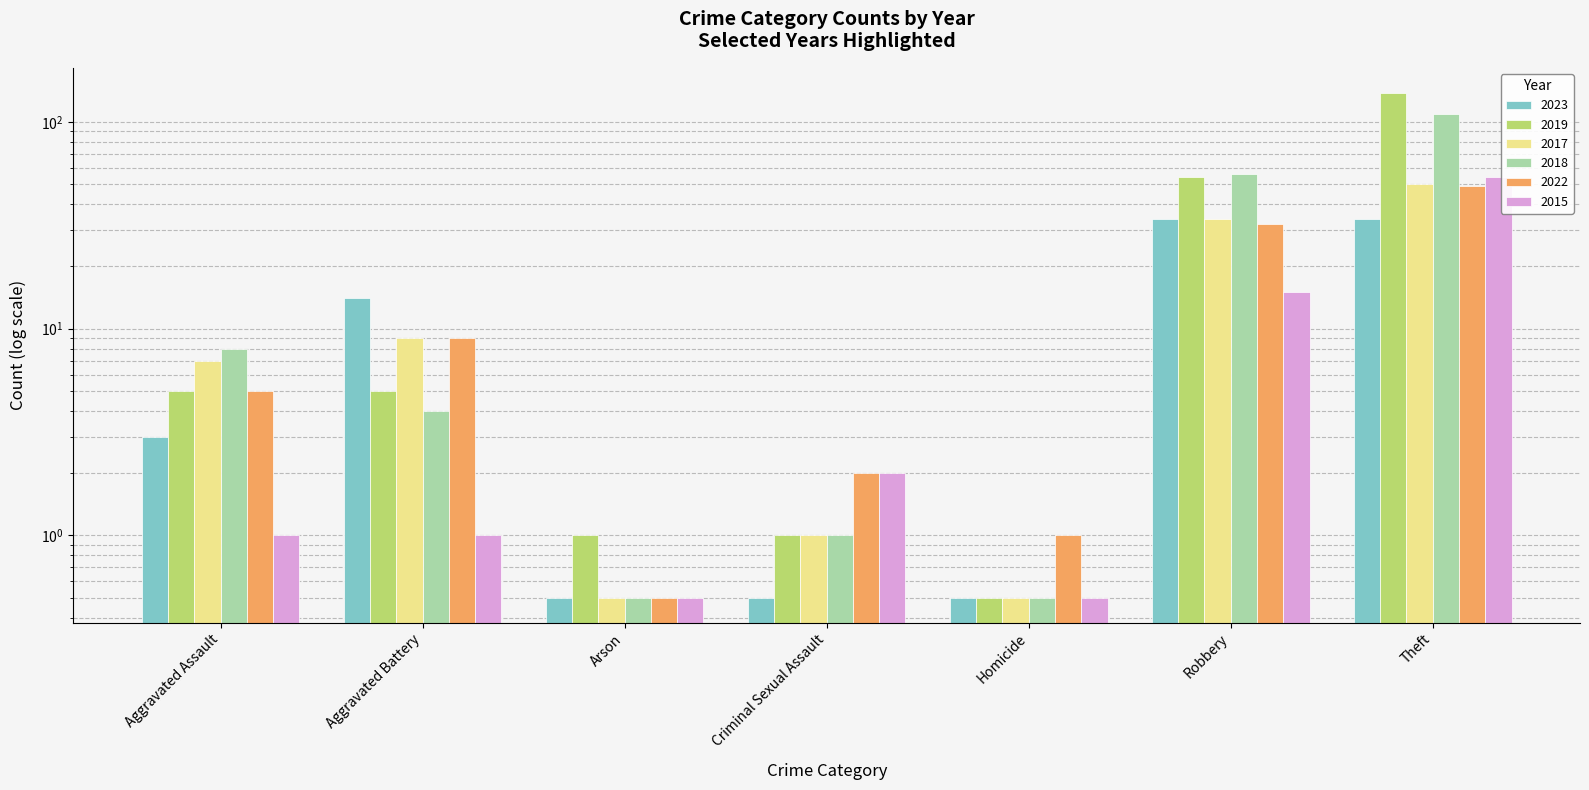

Where does the 2022 series first go above 5?

Aggravated Battery